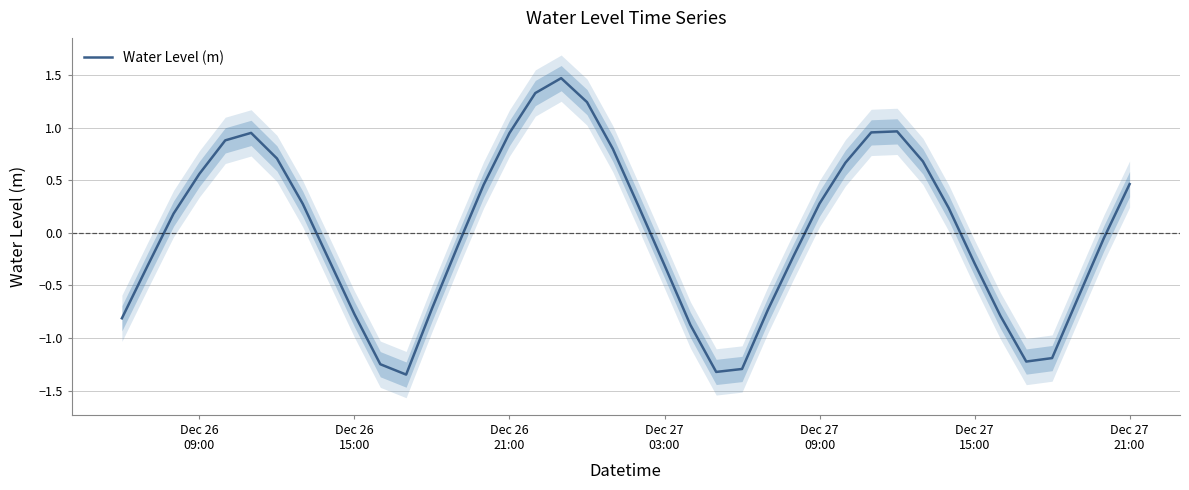

What is the highest value of the Water Level (m) series?

1.5